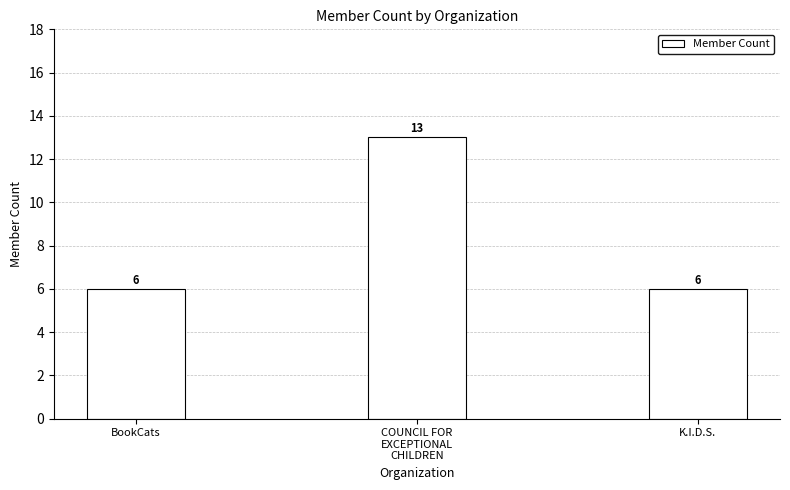

What is the change in value from COUNCIL FOR
EXCEPTIONAL
CHILDREN to K.I.D.S.?

-7